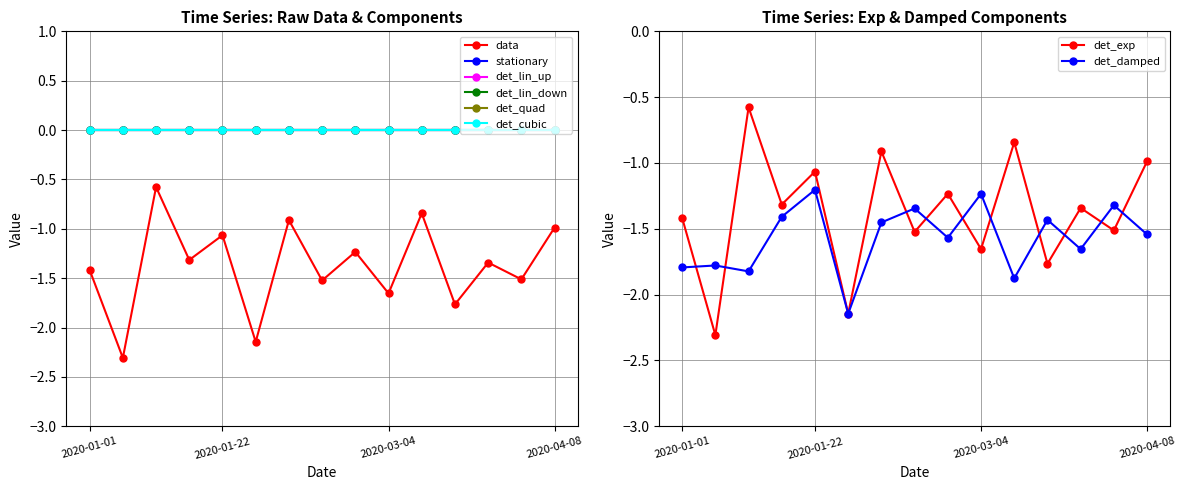

True or false: data and stationary intersect in this chart.

False